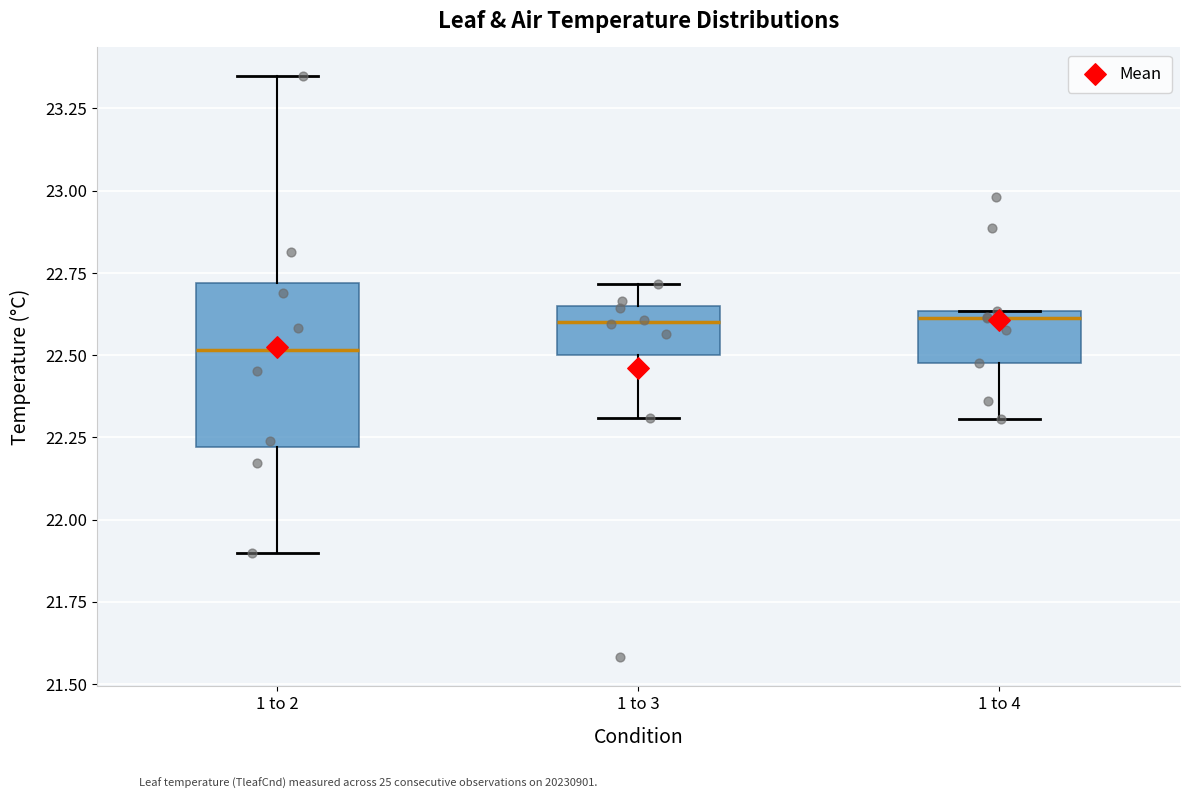

Reading left to right, read every box against the y-axis: the position of its median line, the range the box covers, and the ends of its whiskers. The values are not printed on the chart, so give them approximately, as read against the axis.

1 to 2: median 22.50, box 22.20 to 22.70, whiskers 21.90 to 23.35
1 to 3: median 22.60, box 22.50 to 22.65, whiskers 22.30 to 22.70
1 to 4: median 22.60, box 22.50 to 22.65, whiskers 22.30 to 22.65